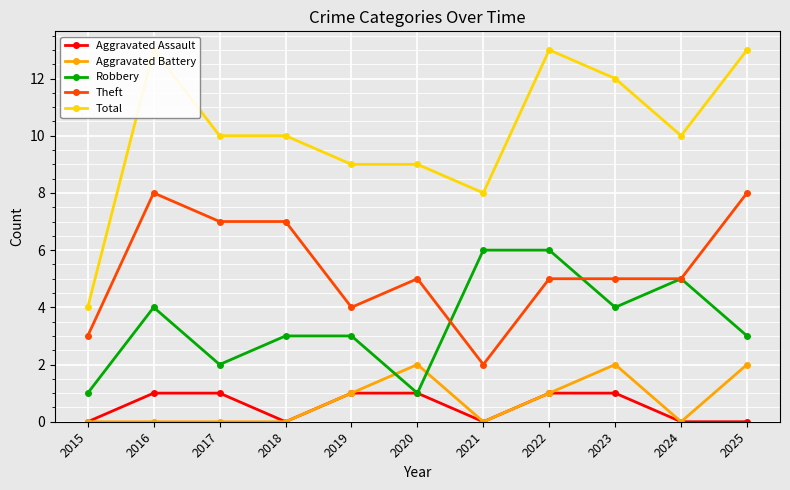

Between 2017 and 2020, which is larger?

2017